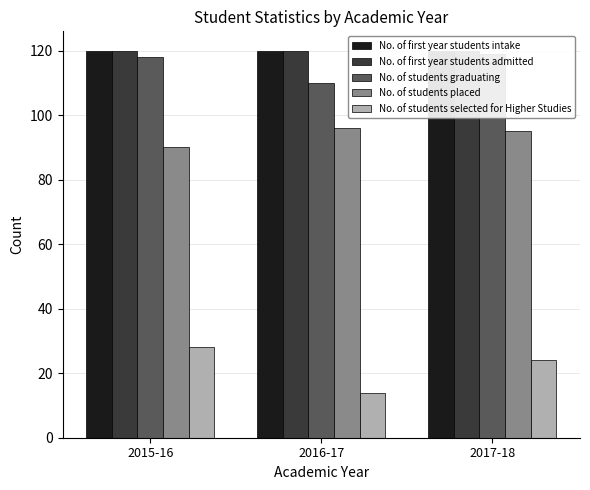

Reading left to right, extract all data points from this chart.

No. of first year students intake: 120	120	120
No. of first year students admitted: 120	120	120
No. of students graduating: 118	110	119
No. of students placed: 90	96	95
No. of students selected for Higher Studies: 28	14	24